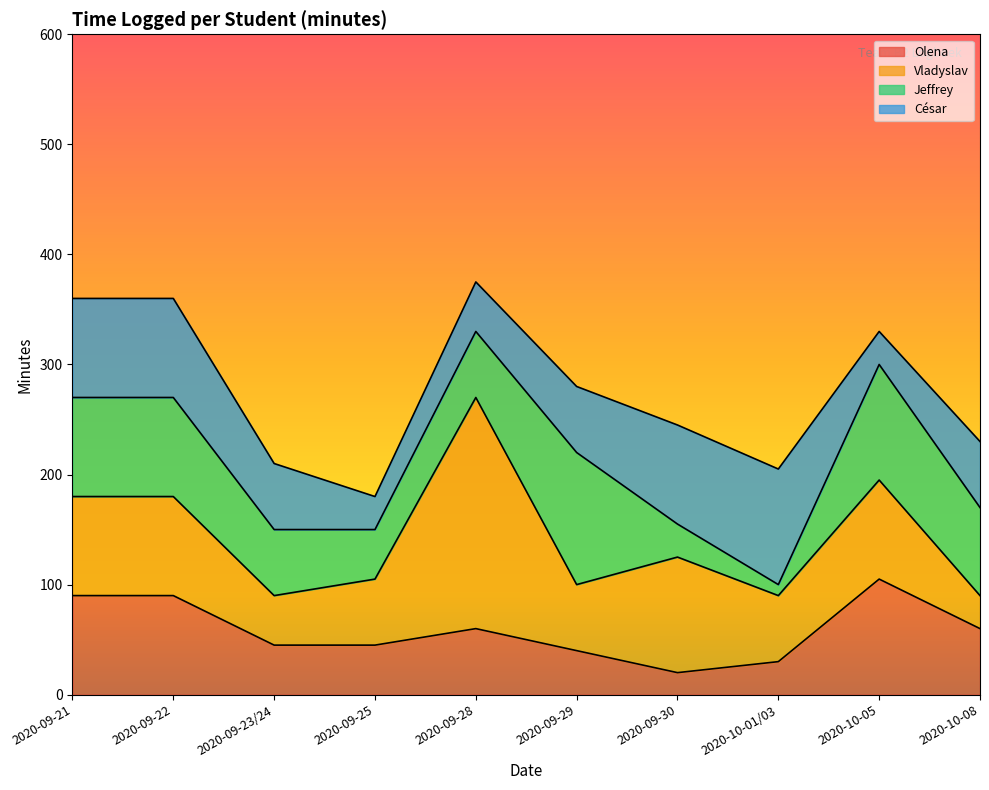

What is the sum of all César values?

660